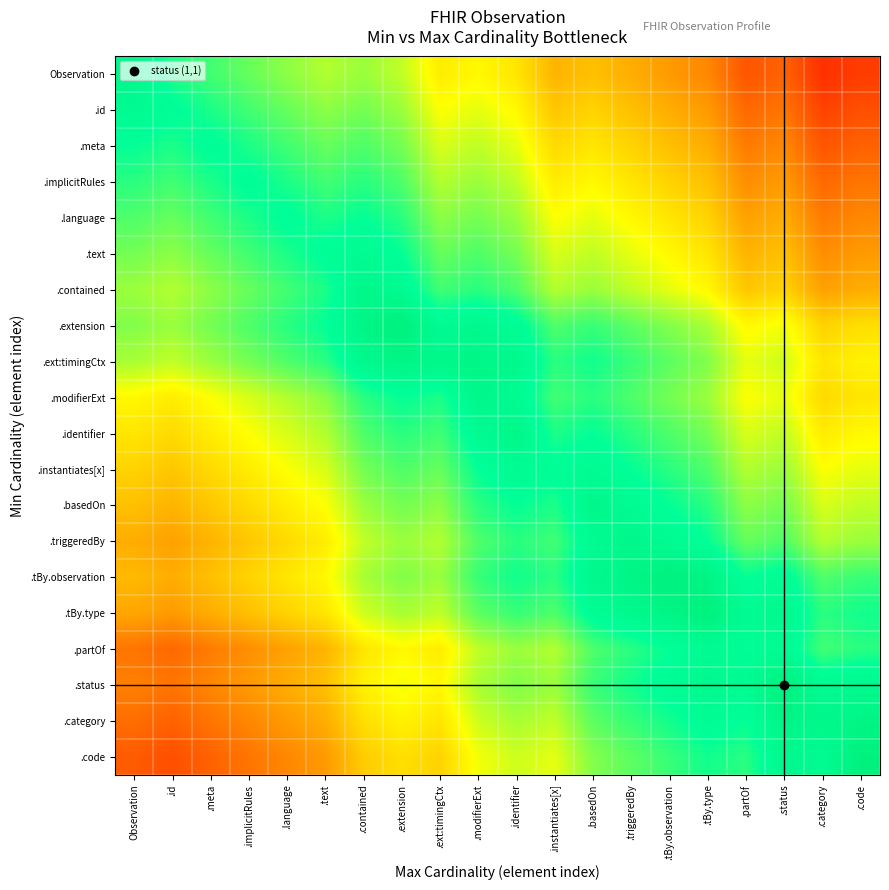

Reading right to left, what are all the values shown in this chart?

Observation: .code=0.1	.category=0.1	.status=0.2	.partOf=0.2	.tBy.type=0.3	.tBy.observation=0.3	.triggeredBy=0.3	.basedOn=0.4	.instantiates[x]=0.4	.identifier=0.5	.modifierExt=0.5	.ext:timingCtx=0.5	.extension=0.6	.contained=0.6	.text=0.6	.language=0.6	.implicitRules=0.6	.meta=0.7	.id=0.7	Observation=0.8
.id: .code=0.2	.category=0.1	.status=0.2	.partOf=0.2	.tBy.type=0.3	.tBy.observation=0.3	.triggeredBy=0.4	.basedOn=0.4	.instantiates[x]=0.4	.identifier=0.5	.modifierExt=0.5	.ext:timingCtx=0.5	.extension=0.6	.contained=0.6	.text=0.6	.language=0.6	.implicitRules=0.7	.meta=0.7	.id=0.8	Observation=0.8
.meta: .code=0.2	.category=0.2	.status=0.3	.partOf=0.2	.tBy.type=0.3	.tBy.observation=0.4	.triggeredBy=0.4	.basedOn=0.5	.instantiates[x]=0.4	.identifier=0.5	.modifierExt=0.6	.ext:timingCtx=0.5	.extension=0.6	.contained=0.7	.text=0.6	.language=0.7	.implicitRules=0.7	.meta=0.8	.id=0.7	Observation=0.7
.implicitRules: .code=0.2	.category=0.2	.status=0.3	.partOf=0.3	.tBy.type=0.4	.tBy.observation=0.4	.triggeredBy=0.5	.basedOn=0.5	.instantiates[x]=0.5	.identifier=0.6	.modifierExt=0.6	.ext:timingCtx=0.6	.extension=0.7	.contained=0.7	.text=0.7	.language=0.7	.implicitRules=0.8	.meta=0.7	.id=0.7	Observation=0.7
.language: .code=0.3	.category=0.2	.status=0.3	.partOf=0.3	.tBy.type=0.4	.tBy.observation=0.5	.triggeredBy=0.5	.basedOn=0.5	.instantiates[x]=0.5	.identifier=0.6	.modifierExt=0.6	.ext:timingCtx=0.6	.extension=0.7	.contained=0.7	.text=0.7	.language=0.8	.implicitRules=0.7	.meta=0.7	.id=0.6	Observation=0.7
.text: .code=0.3	.category=0.3	.status=0.4	.partOf=0.4	.tBy.type=0.5	.tBy.observation=0.5	.triggeredBy=0.5	.basedOn=0.6	.instantiates[x]=0.5	.identifier=0.6	.modifierExt=0.7	.ext:timingCtx=0.6	.extension=0.7	.contained=0.8	.text=0.8	.language=0.7	.implicitRules=0.7	.meta=0.6	.id=0.6	Observation=0.6
.contained: .code=0.3	.category=0.3	.status=0.4	.partOf=0.4	.tBy.type=0.5	.tBy.observation=0.5	.triggeredBy=0.6	.basedOn=0.6	.instantiates[x]=0.6	.identifier=0.7	.modifierExt=0.7	.ext:timingCtx=0.7	.extension=0.8	.contained=0.8	.text=0.7	.language=0.7	.implicitRules=0.6	.meta=0.6	.id=0.6	Observation=0.6
.extension: .code=0.4	.category=0.4	.status=0.5	.partOf=0.5	.tBy.type=0.6	.tBy.observation=0.6	.triggeredBy=0.7	.basedOn=0.7	.instantiates[x]=0.7	.identifier=0.8	.modifierExt=0.8	.ext:timingCtx=0.8	.extension=0.9	.contained=0.8	.text=0.7	.language=0.7	.implicitRules=0.7	.meta=0.6	.id=0.6	Observation=0.6
.ext:timingCtx: .code=0.5	.category=0.5	.status=0.5	.partOf=0.5	.tBy.type=0.6	.tBy.observation=0.7	.triggeredBy=0.7	.basedOn=0.7	.instantiates[x]=0.7	.identifier=0.8	.modifierExt=0.8	.ext:timingCtx=0.8	.extension=0.8	.contained=0.8	.text=0.7	.language=0.7	.implicitRules=0.6	.meta=0.6	.id=0.6	Observation=0.6
.modifierExt: .code=0.5	.category=0.4	.status=0.5	.partOf=0.5	.tBy.type=0.6	.tBy.observation=0.6	.triggeredBy=0.7	.basedOn=0.7	.instantiates[x]=0.7	.identifier=0.8	.modifierExt=0.8	.ext:timingCtx=0.7	.extension=0.7	.contained=0.7	.text=0.6	.language=0.6	.implicitRules=0.5	.meta=0.5	.id=0.5	Observation=0.5
.identifier: .code=0.5	.category=0.5	.status=0.6	.partOf=0.5	.tBy.type=0.6	.tBy.observation=0.7	.triggeredBy=0.7	.basedOn=0.7	.instantiates[x]=0.7	.identifier=0.8	.modifierExt=0.8	.ext:timingCtx=0.7	.extension=0.7	.contained=0.7	.text=0.6	.language=0.5	.implicitRules=0.5	.meta=0.5	.id=0.4	Observation=0.5
.instantiates[x]: .code=0.5	.category=0.5	.status=0.6	.partOf=0.6	.tBy.type=0.7	.tBy.observation=0.7	.triggeredBy=0.7	.basedOn=0.8	.instantiates[x]=0.8	.identifier=0.8	.modifierExt=0.7	.ext:timingCtx=0.6	.extension=0.7	.contained=0.6	.text=0.5	.language=0.5	.implicitRules=0.5	.meta=0.4	.id=0.4	Observation=0.4
.basedOn: .code=0.6	.category=0.5	.status=0.6	.partOf=0.6	.tBy.type=0.7	.tBy.observation=0.7	.triggeredBy=0.8	.basedOn=0.8	.instantiates[x]=0.7	.identifier=0.7	.modifierExt=0.7	.ext:timingCtx=0.6	.extension=0.6	.contained=0.6	.text=0.5	.language=0.5	.implicitRules=0.4	.meta=0.4	.id=0.4	Observation=0.4
.triggeredBy: .code=0.6	.category=0.6	.status=0.7	.partOf=0.6	.tBy.type=0.7	.tBy.observation=0.8	.triggeredBy=0.8	.basedOn=0.8	.instantiates[x]=0.7	.identifier=0.7	.modifierExt=0.7	.ext:timingCtx=0.6	.extension=0.6	.contained=0.6	.text=0.5	.language=0.4	.implicitRules=0.4	.meta=0.4	.id=0.3	Observation=0.3
.tBy.observation: .code=0.7	.category=0.7	.status=0.8	.partOf=0.7	.tBy.type=0.8	.tBy.observation=0.9	.triggeredBy=0.8	.basedOn=0.8	.instantiates[x]=0.7	.identifier=0.7	.modifierExt=0.7	.ext:timingCtx=0.6	.extension=0.6	.contained=0.6	.text=0.5	.language=0.5	.implicitRules=0.4	.meta=0.4	.id=0.3	Observation=0.4
.tBy.type: .code=0.7	.category=0.7	.status=0.8	.partOf=0.8	.tBy.type=0.9	.tBy.observation=0.8	.triggeredBy=0.8	.basedOn=0.8	.instantiates[x]=0.7	.identifier=0.7	.modifierExt=0.7	.ext:timingCtx=0.6	.extension=0.6	.contained=0.5	.text=0.5	.language=0.4	.implicitRules=0.4	.meta=0.3	.id=0.3	Observation=0.3
.partOf: .code=0.7	.category=0.7	.status=0.8	.partOf=0.8	.tBy.type=0.8	.tBy.observation=0.7	.triggeredBy=0.7	.basedOn=0.7	.instantiates[x]=0.6	.identifier=0.6	.modifierExt=0.6	.ext:timingCtx=0.5	.extension=0.5	.contained=0.5	.text=0.4	.language=0.3	.implicitRules=0.3	.meta=0.2	.id=0.2	Observation=0.2
.status: .code=0.8	.category=0.8	.status=0.9	.partOf=0.8	.tBy.type=0.8	.tBy.observation=0.8	.triggeredBy=0.7	.basedOn=0.7	.instantiates[x]=0.6	.identifier=0.6	.modifierExt=0.6	.ext:timingCtx=0.5	.extension=0.5	.contained=0.5	.text=0.4	.language=0.3	.implicitRules=0.3	.meta=0.3	.id=0.2	Observation=0.3
.category: .code=0.8	.category=0.8	.status=0.8	.partOf=0.7	.tBy.type=0.8	.tBy.observation=0.7	.triggeredBy=0.7	.basedOn=0.7	.instantiates[x]=0.6	.identifier=0.6	.modifierExt=0.5	.ext:timingCtx=0.5	.extension=0.5	.contained=0.4	.text=0.3	.language=0.3	.implicitRules=0.3	.meta=0.2	.id=0.2	Observation=0.2
.code: .code=0.9	.category=0.8	.status=0.8	.partOf=0.7	.tBy.type=0.7	.tBy.observation=0.7	.triggeredBy=0.7	.basedOn=0.6	.instantiates[x]=0.5	.identifier=0.5	.modifierExt=0.5	.ext:timingCtx=0.4	.extension=0.4	.contained=0.4	.text=0.3	.language=0.3	.implicitRules=0.2	.meta=0.2	.id=0.2	Observation=0.2